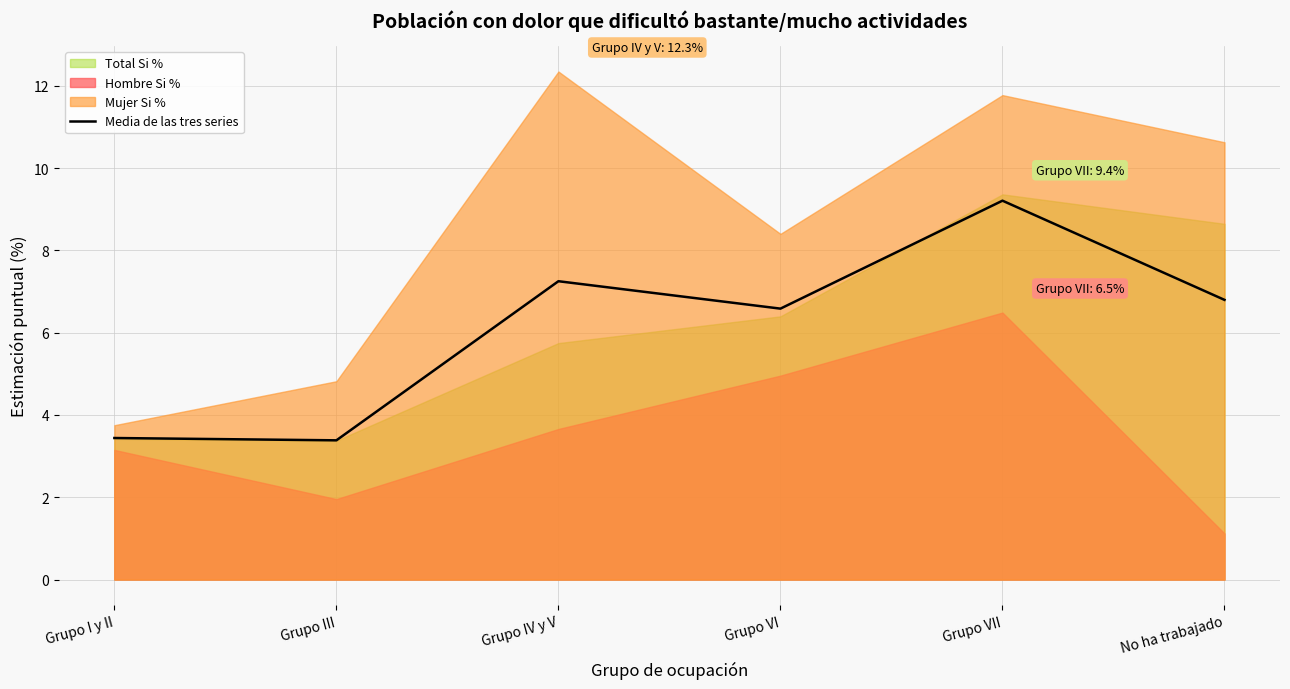

What is the label of the 2nd point from the left?

Grupo III